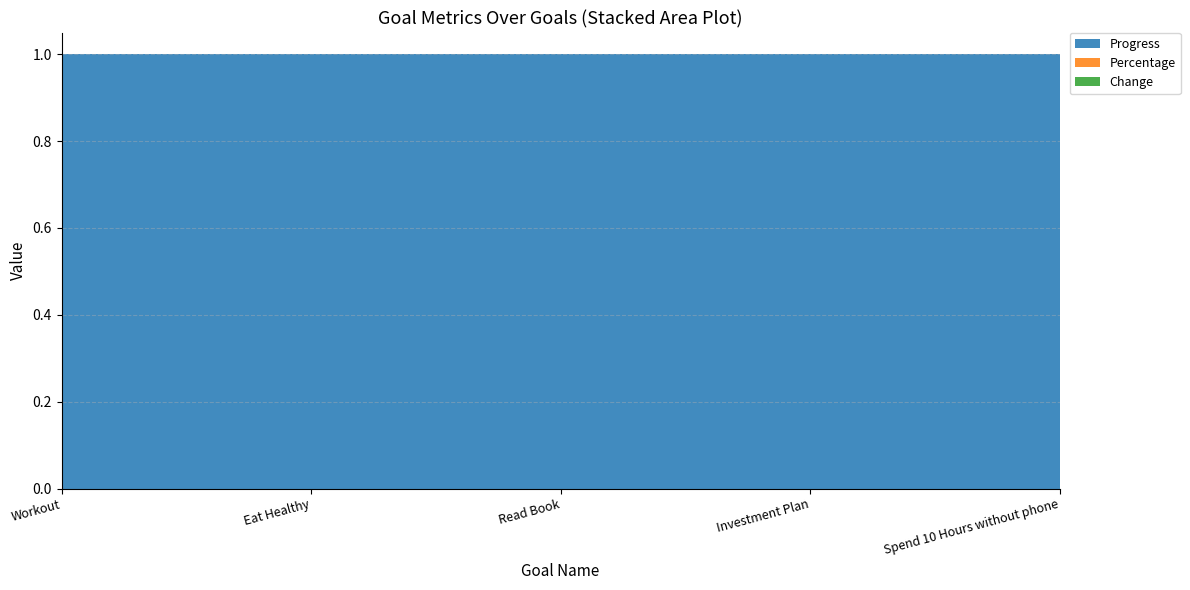

Reading left to right, list all the values displayed in this chart.

Progress: Workout=1	Eat Healthy=1	Read Book=1	Investment Plan=1	Spend 10 Hours without phone=1
Percentage: Workout=0	Eat Healthy=0	Read Book=0	Investment Plan=0	Spend 10 Hours without phone=0
Change: Workout=0	Eat Healthy=0	Read Book=0	Investment Plan=0	Spend 10 Hours without phone=0